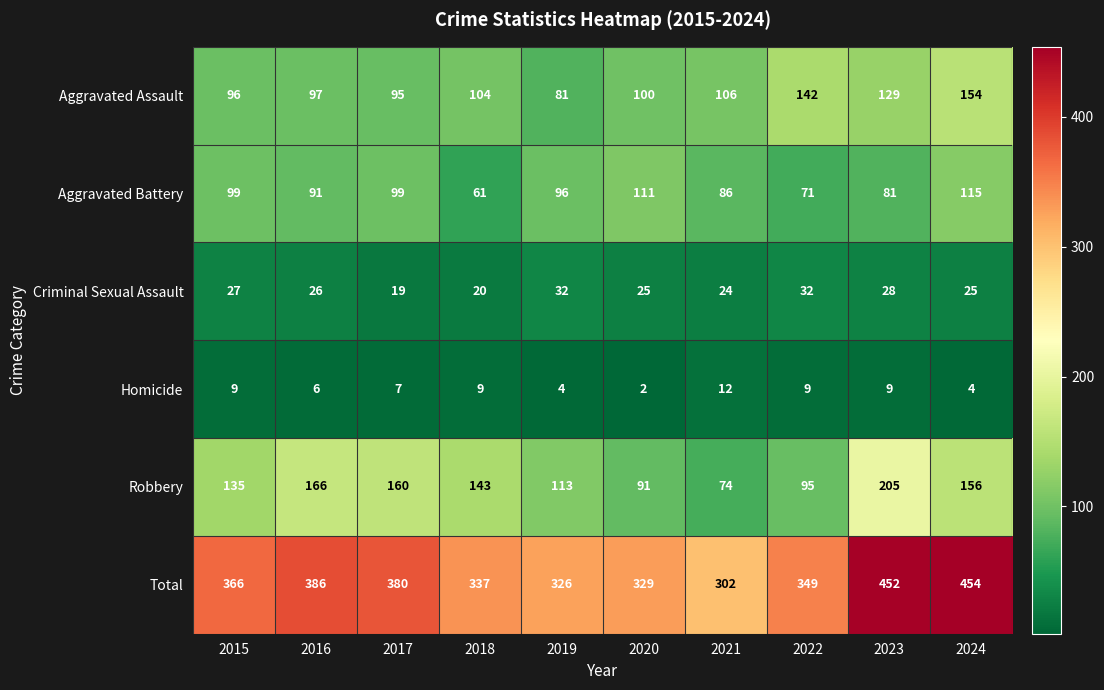

Rank the series at 2019 from highest to lowest value.

Total, Robbery, Aggravated Battery, Aggravated Assault, Criminal Sexual Assault, Homicide